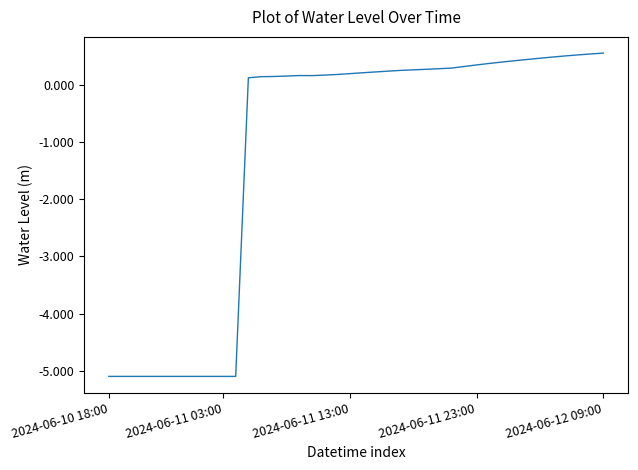

What is the greatest value displayed?

0.6